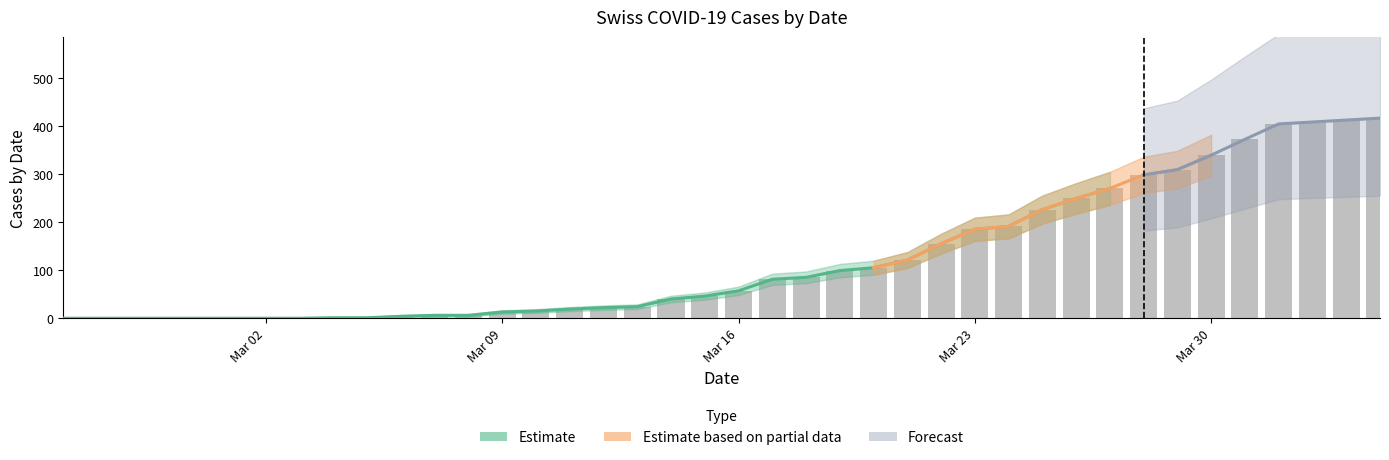

What is the greatest value displayed?

416